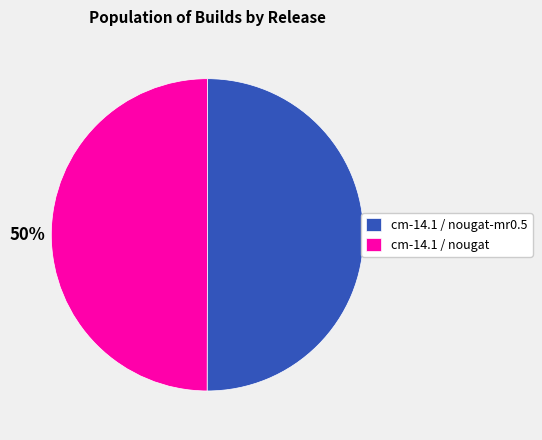

To the nearest percent, what is the combined percentage of cm-14.1 / nougat and cm-14.1 / nougat-mr0.5?

100%